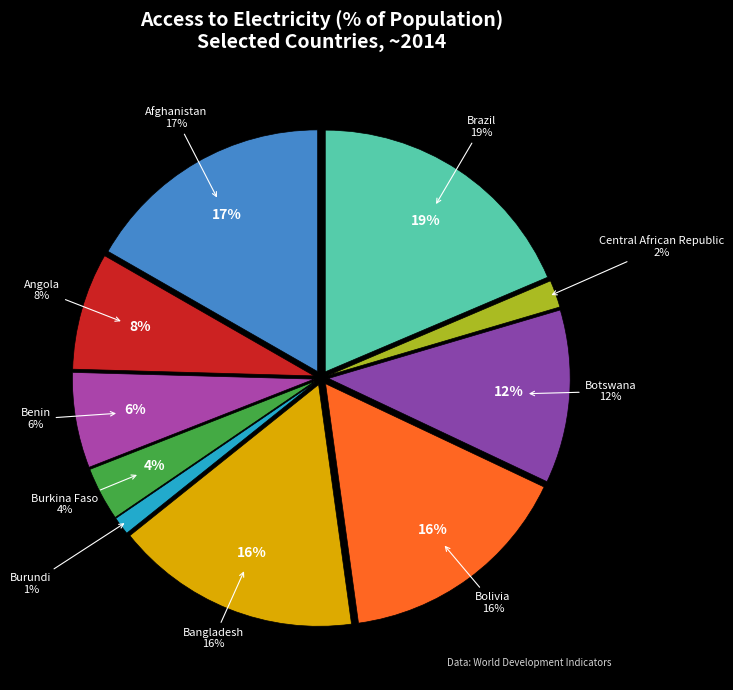

Is there a majority slice in this chart?

No